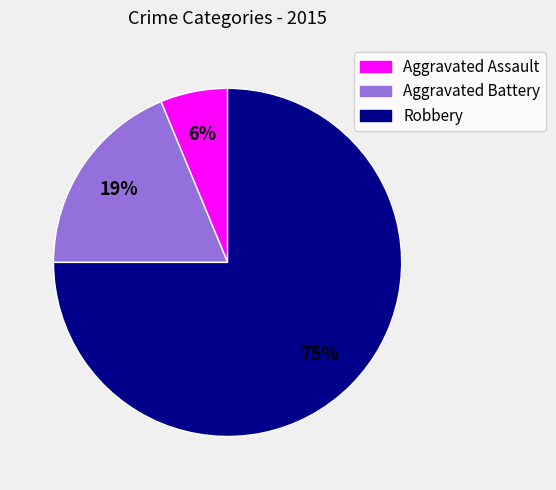

Is there a majority slice in this chart?

Yes